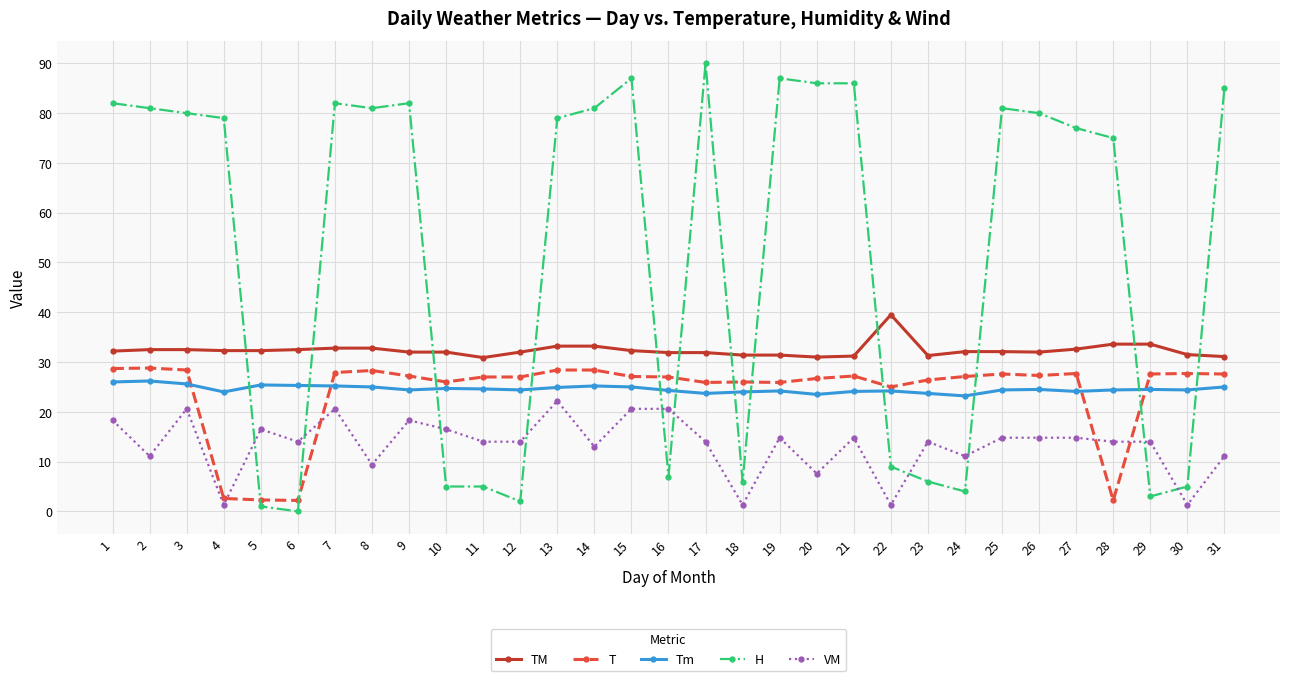

True or false: VM and TM cross at least once.

False